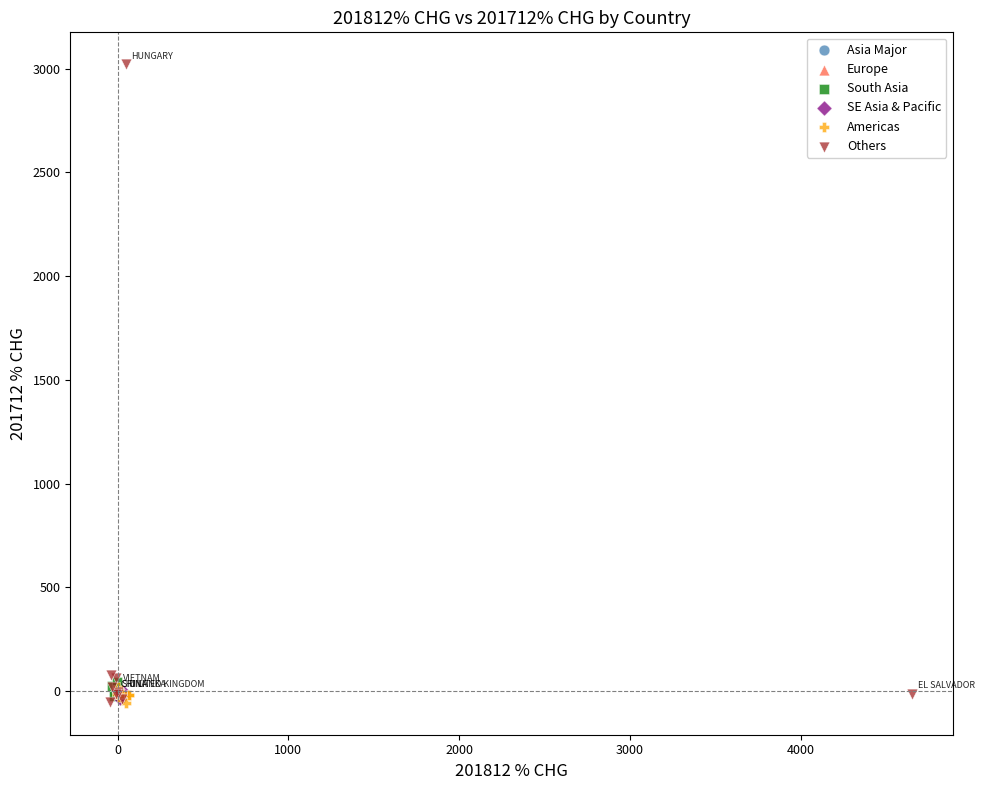

Which series has the largest Y range (max minus min)?

Others